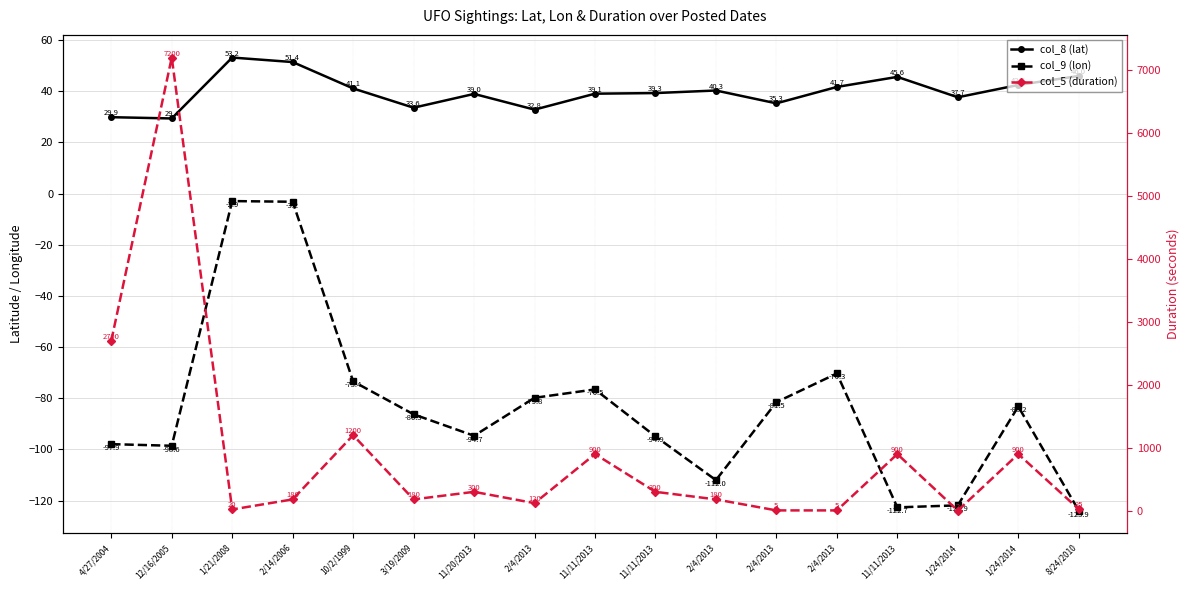

What is the average value of the col_5 (duration) series?

889.2